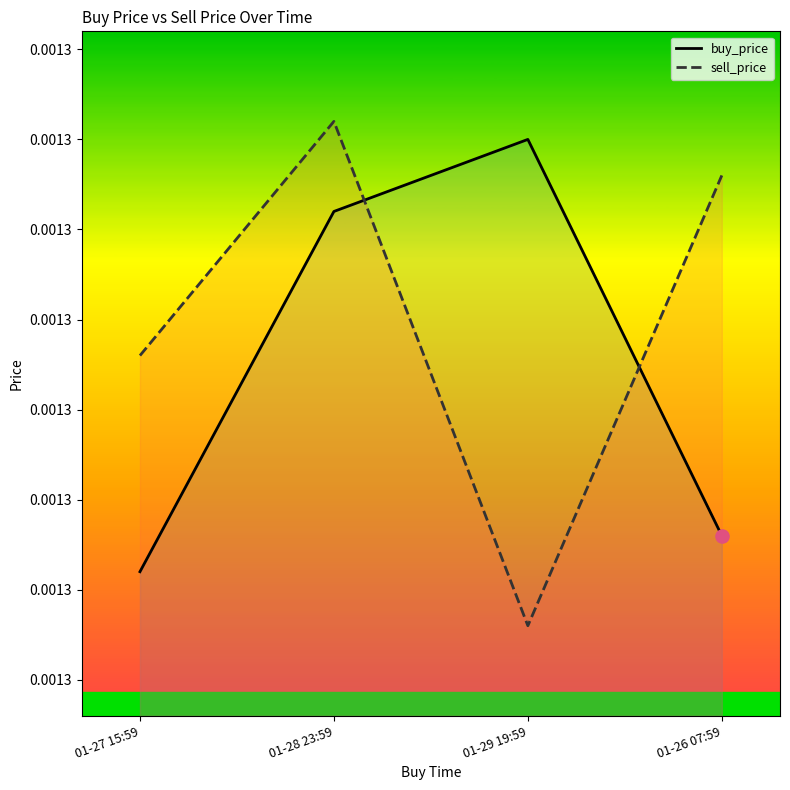

Is the value of buy_price at 01-27 15:59 greater than the value of sell_price at 01-27 15:59?

No